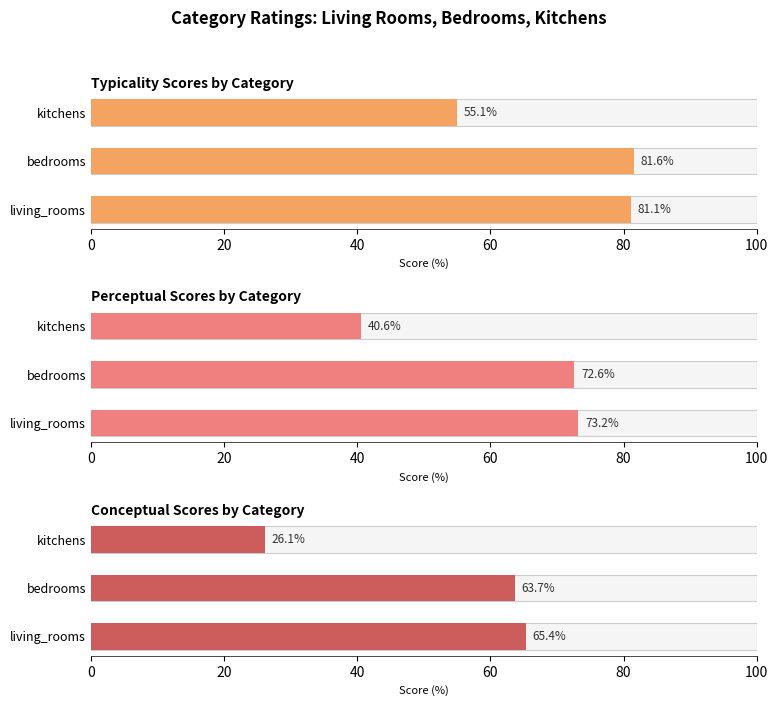

What is the difference between the maximum and second lowest values in the Perceptual series?

0.6